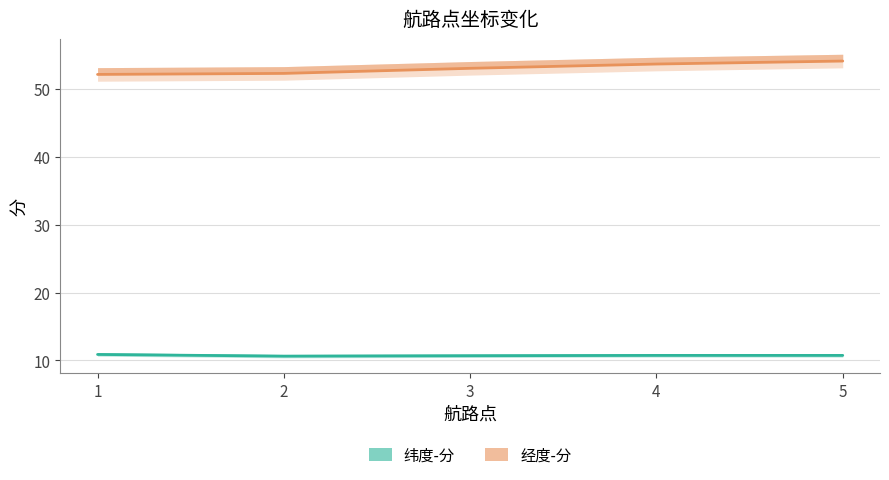

What is the spread (max minus min) of values at 2?

41.6